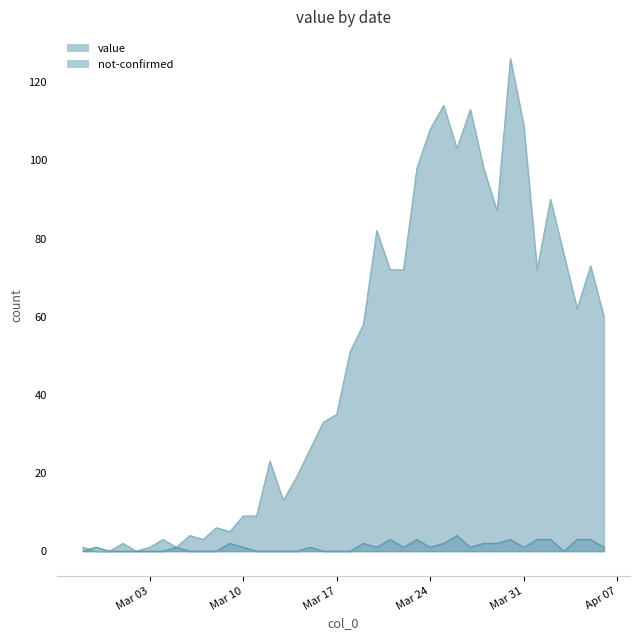

Count the number of data series in this chart.

2